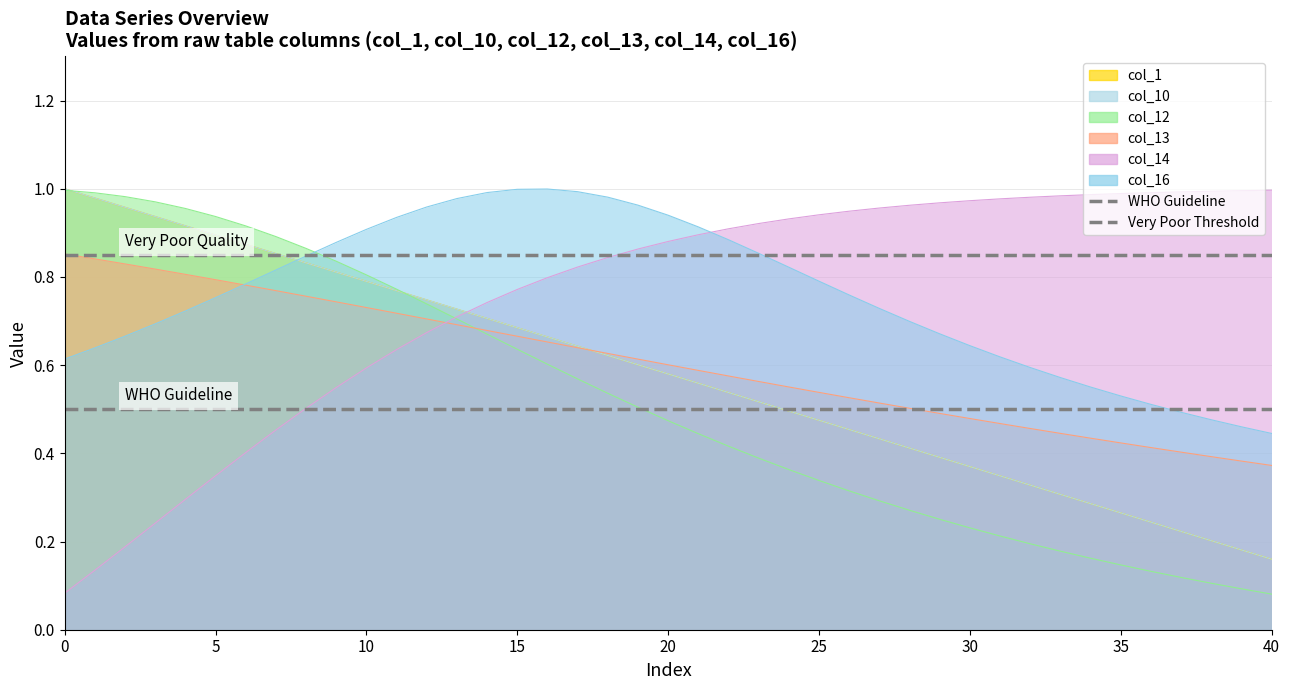

What is the difference between the highest and lowest values at 0?

0.3